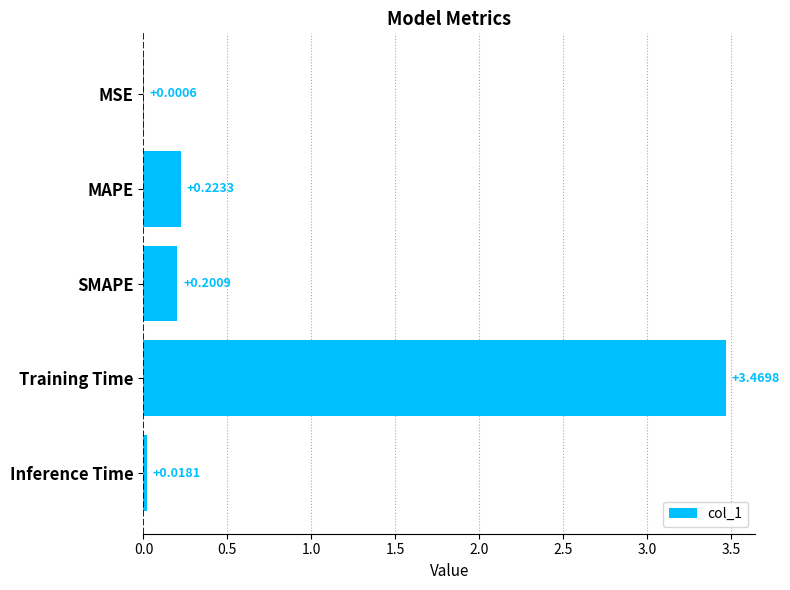

Which has a higher value, Inference Time or SMAPE?

SMAPE